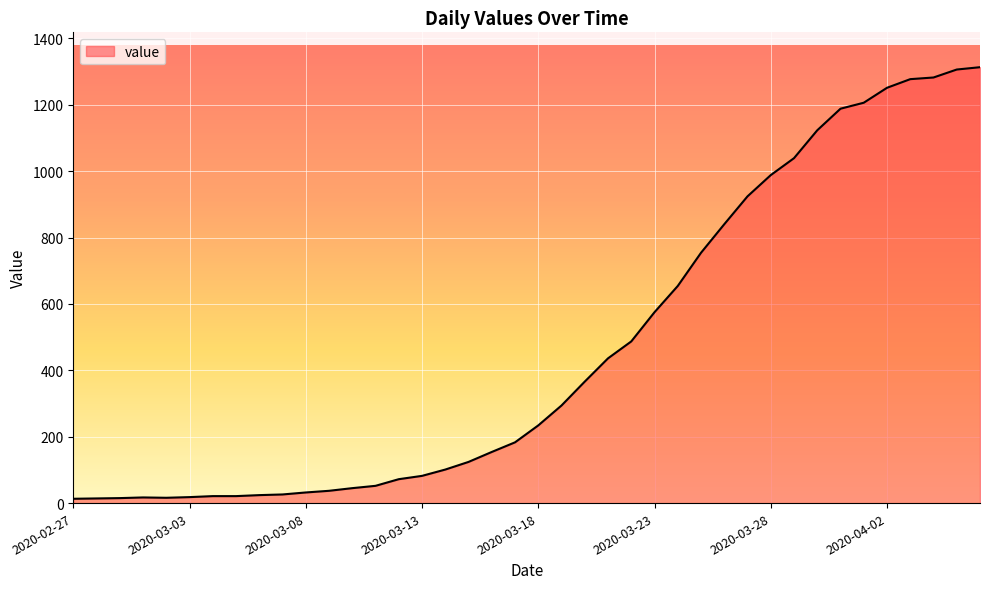

What is the difference between the maximum and minimum values?

1300